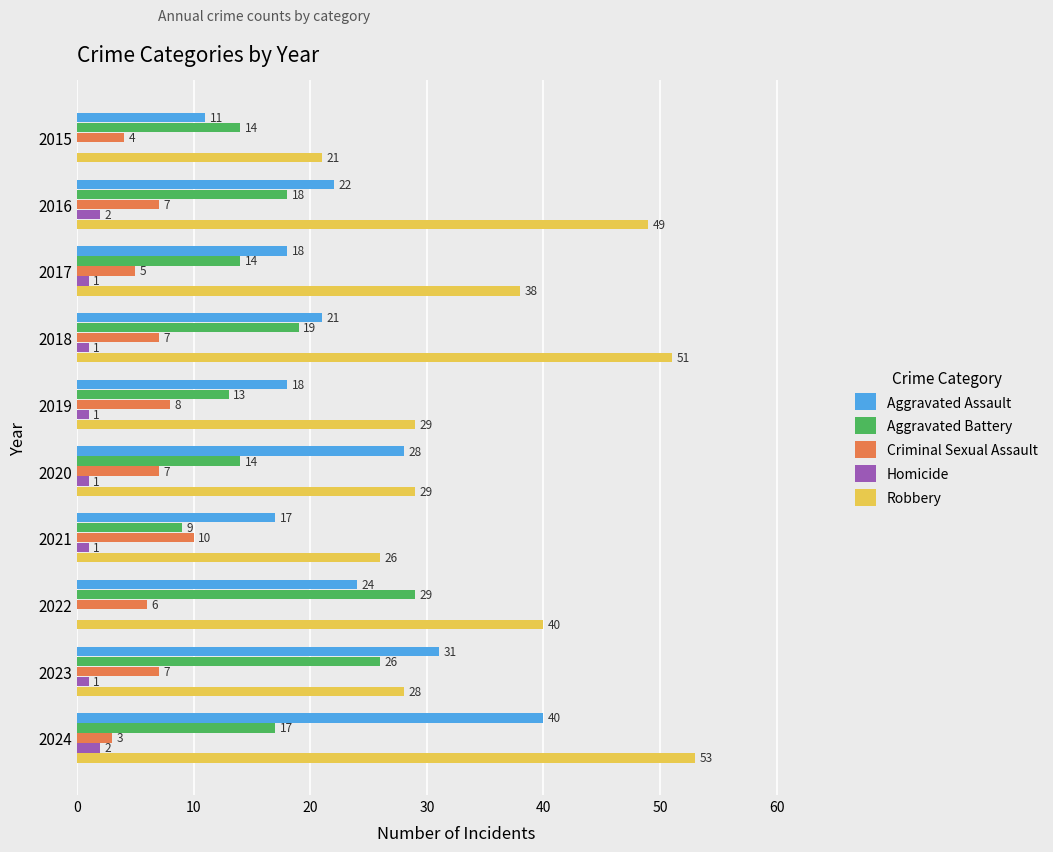

What is the greatest value displayed?

53